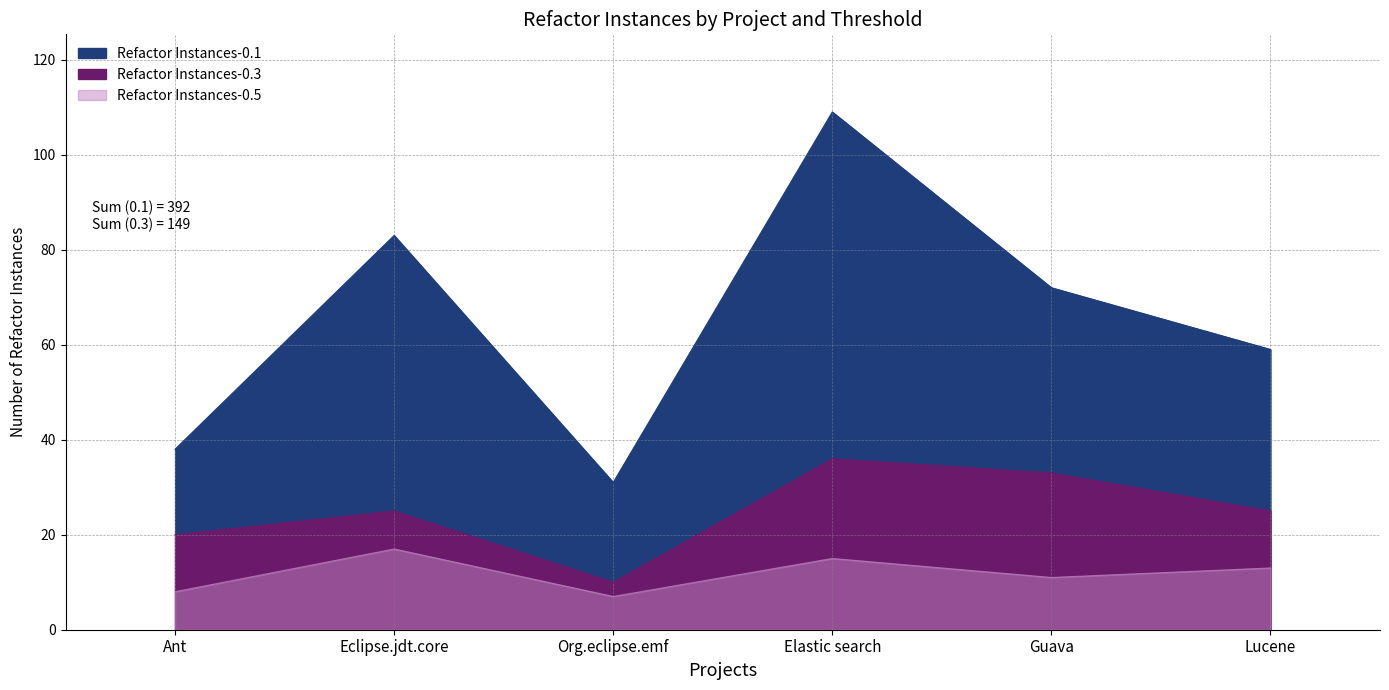

True or false: Refactor Instances-0.3 and Refactor Instances-0.5 intersect in this chart.

False